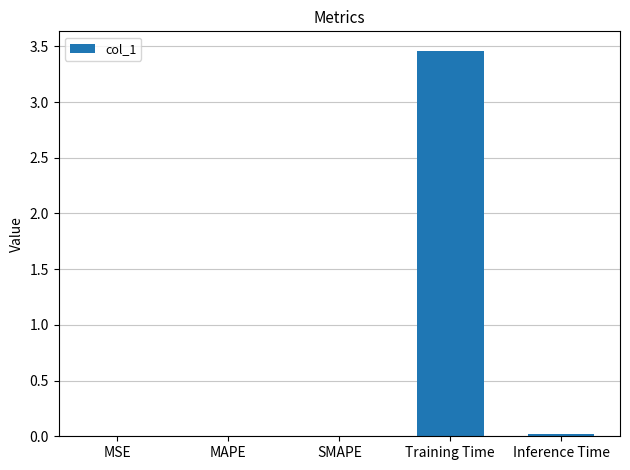

Are the bars grouped side by side (vs. stacked)?

No